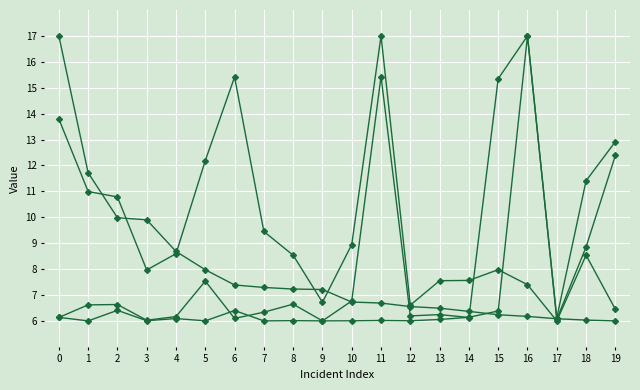

Is it true that Max Fire Growth (ha/day) equals 3.5 at 19?

False